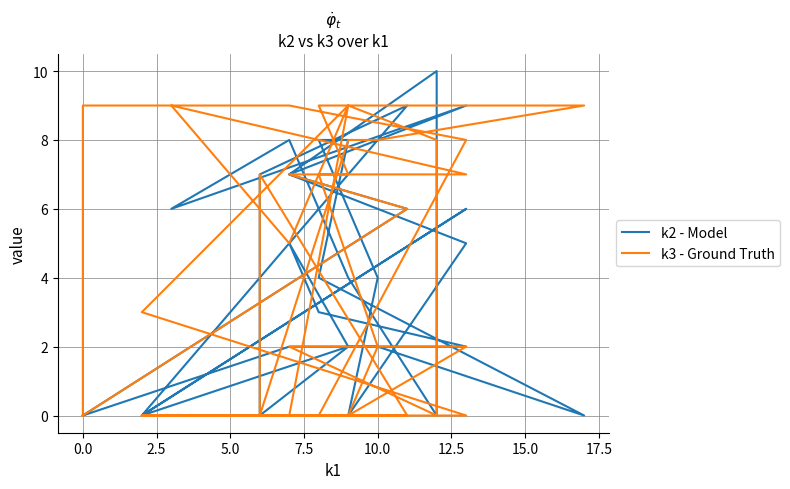

What is the sum of all k3 - Ground Truth values?

150